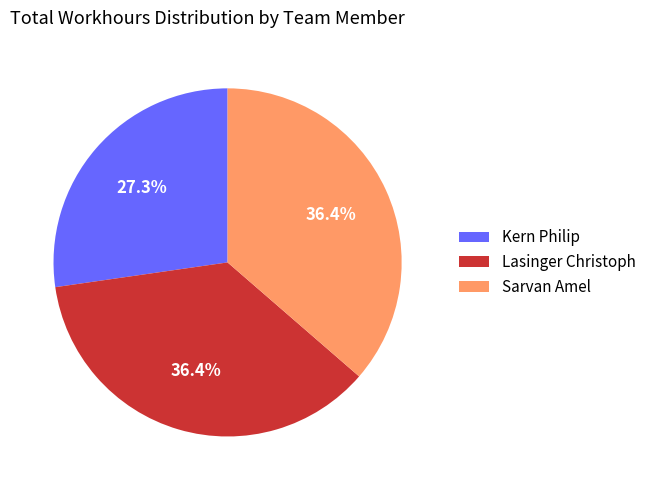

How much of the chart is everything except Lasinger Christoph?

63.6%